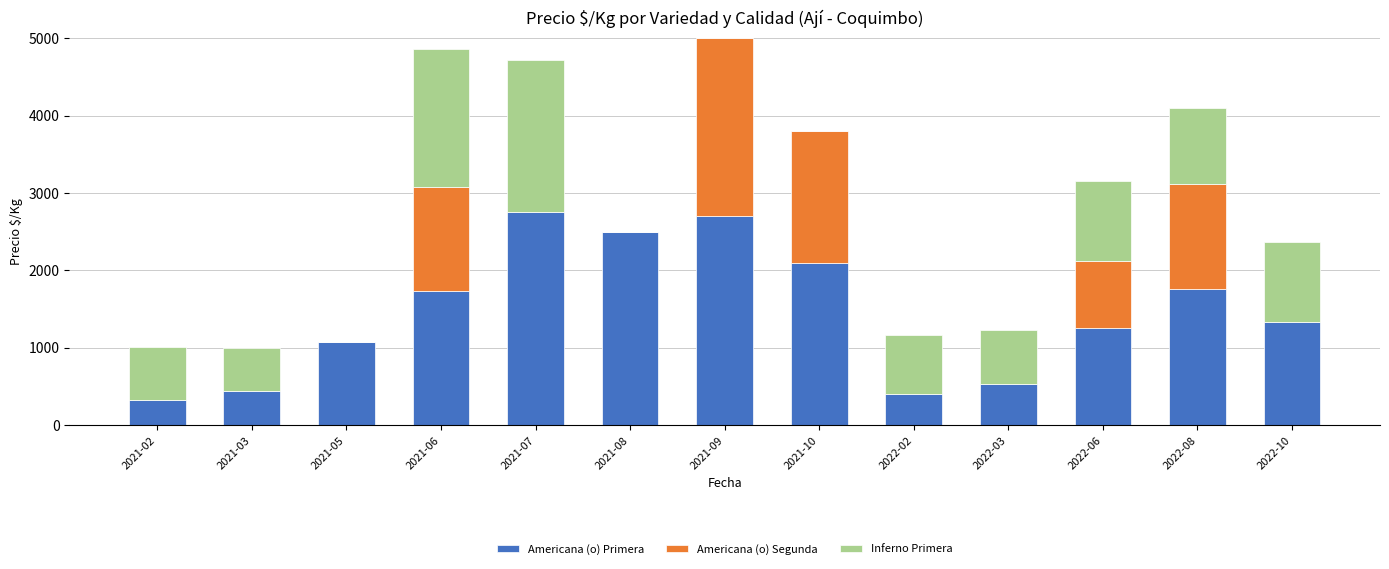

What value does the Americana (o) Primera series have at 2022-02, to the nearest 100?

400